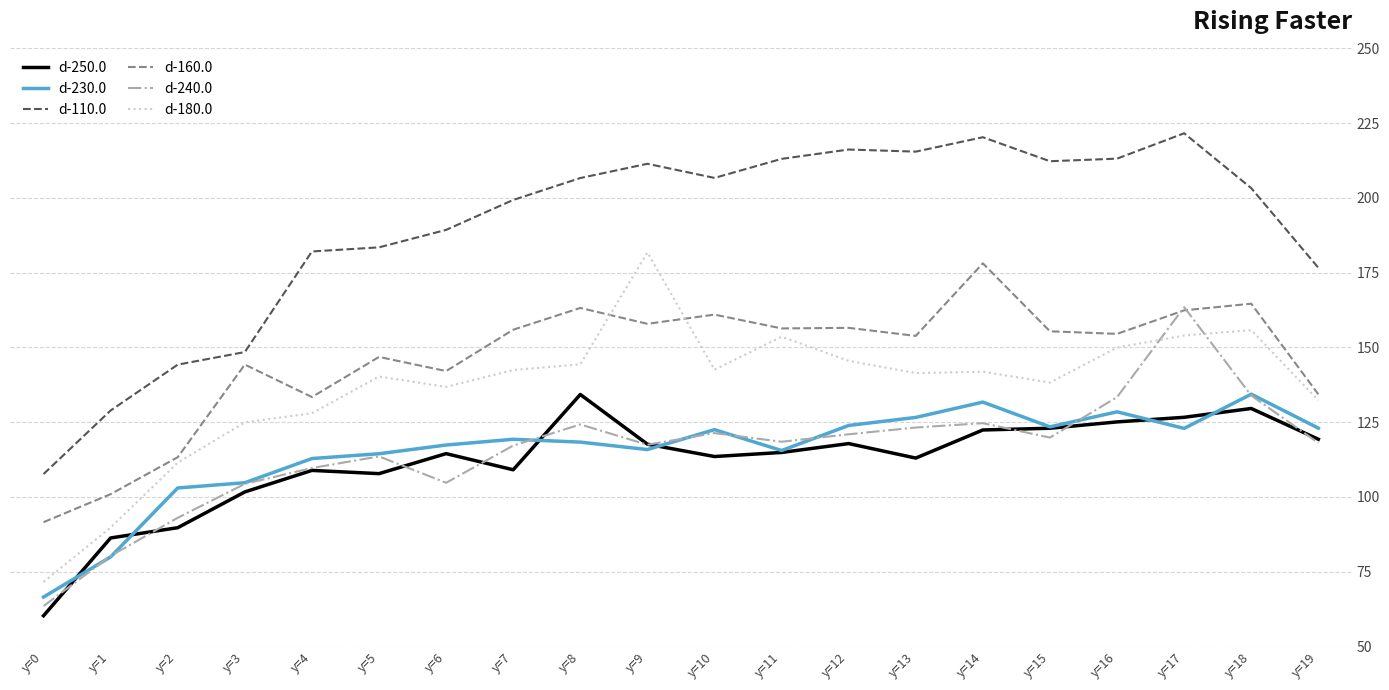

True or false: d-250.0 and d-110.0 intersect in this chart.

False